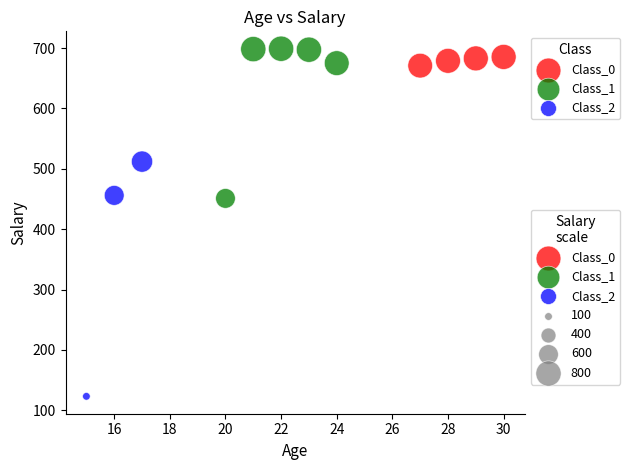

Which series has the widest spread of Y values?

Class_2